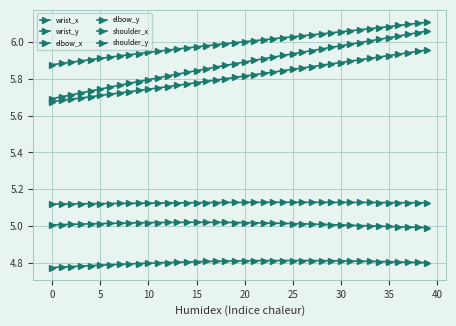

How many series are shown in this chart?

6